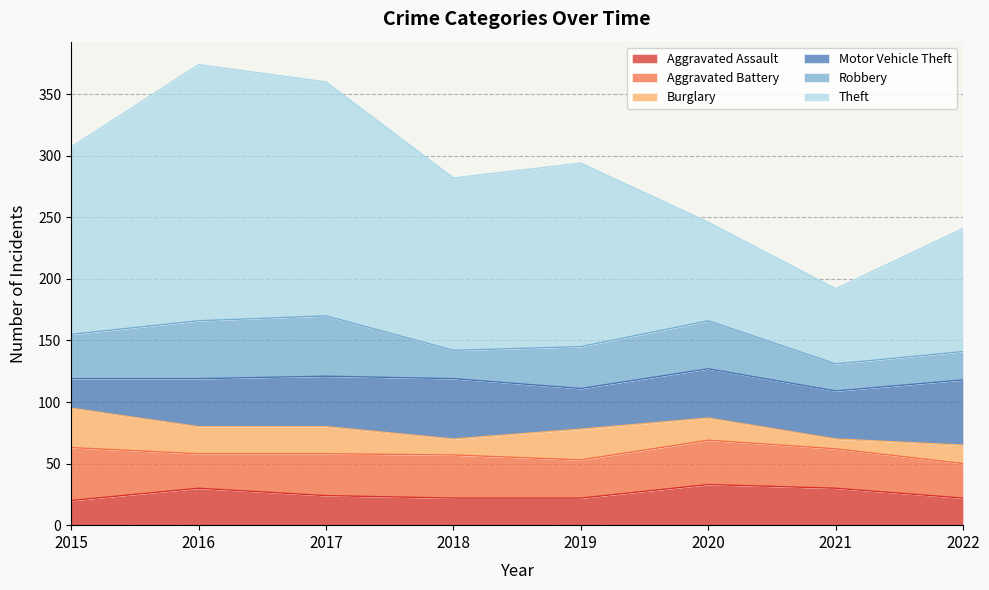

Is it true that Burglary equals 7 at 2018?

False